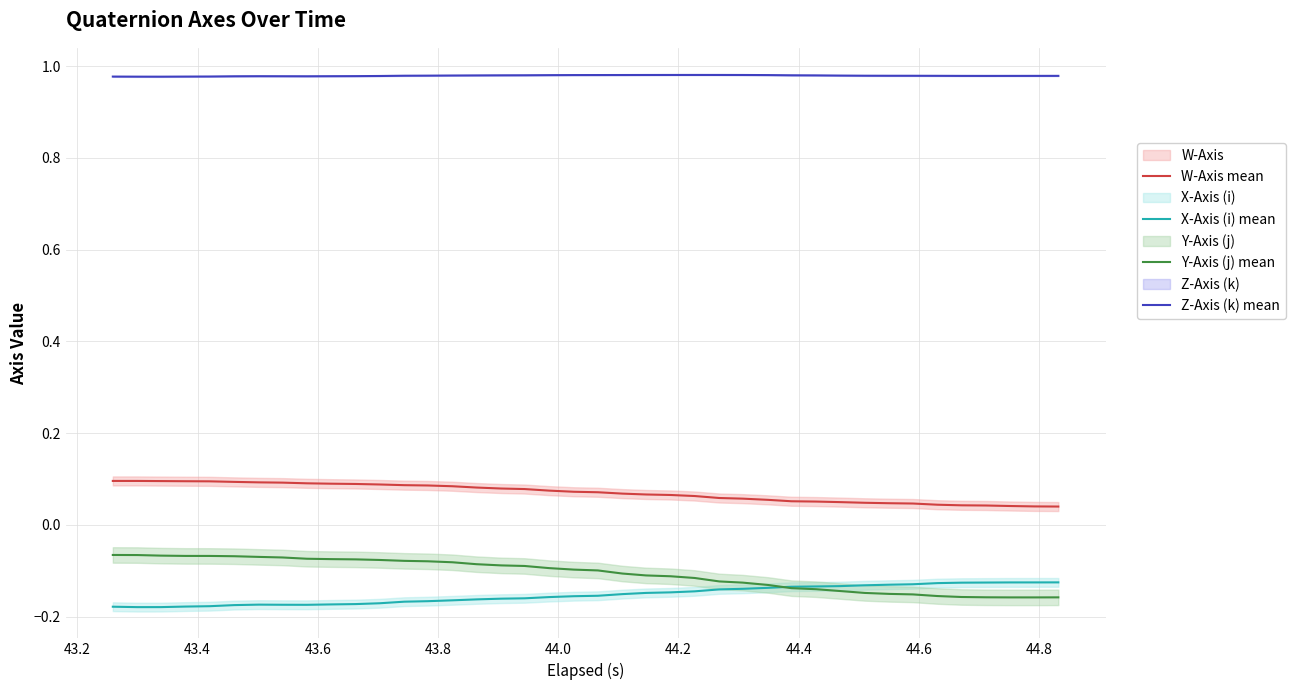

True or false: X-Axis (i) mean and W-Axis mean cross at least once.

False